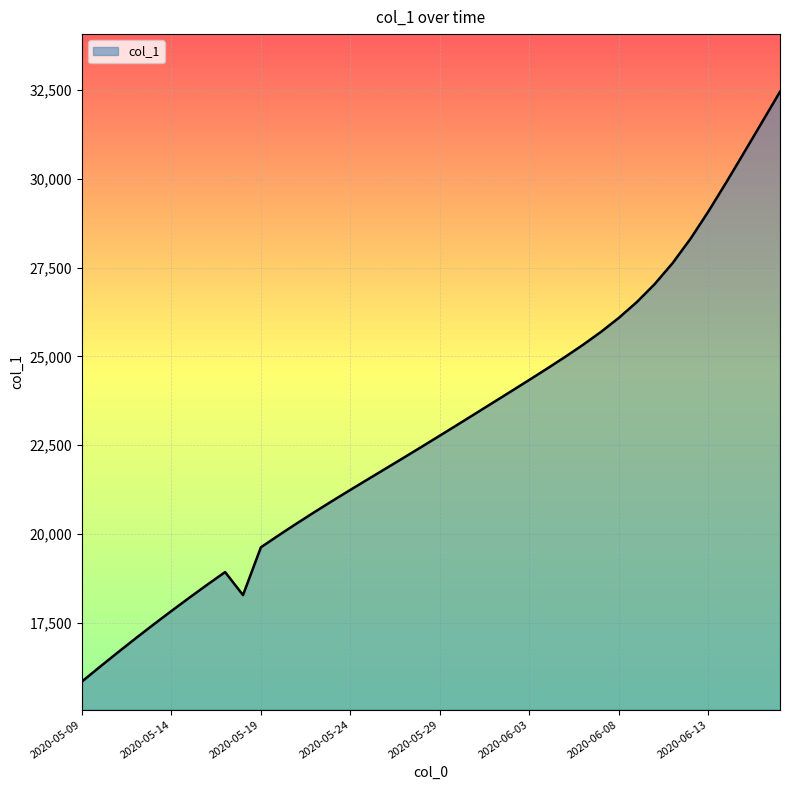

What is the greatest value displayed?

32452.5